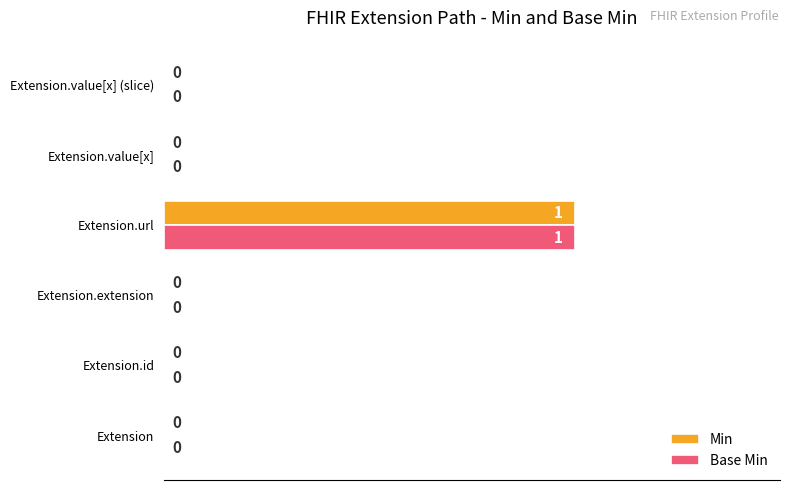

Is the value of Base Min at Extension.url greater than the value of Min at Extension.value[x]?

Yes